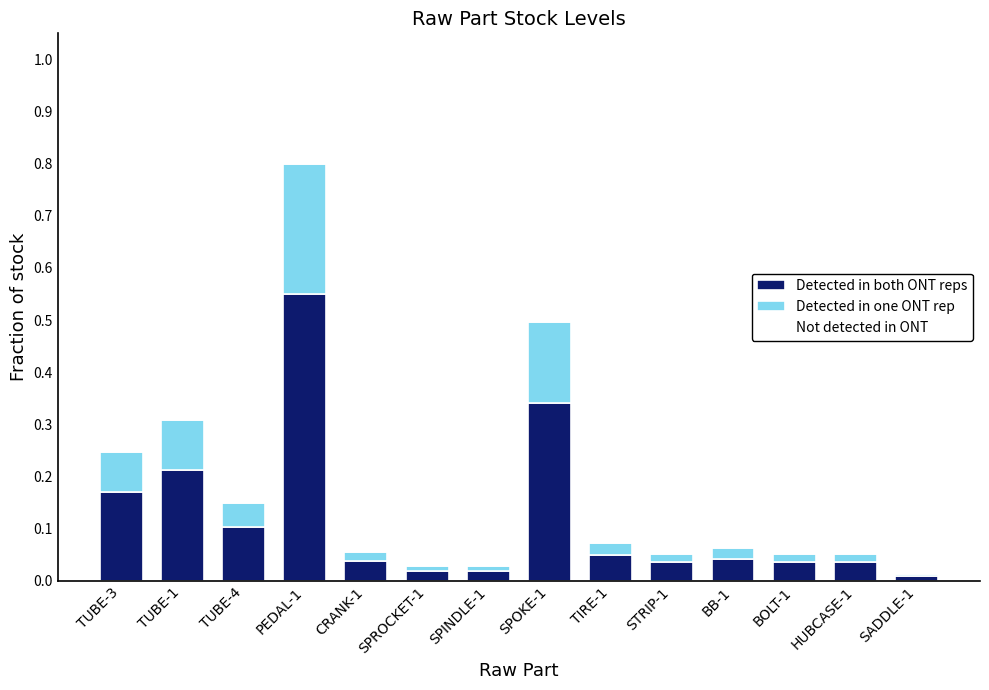

At which category is the sum across all series the highest?

PEDAL-1